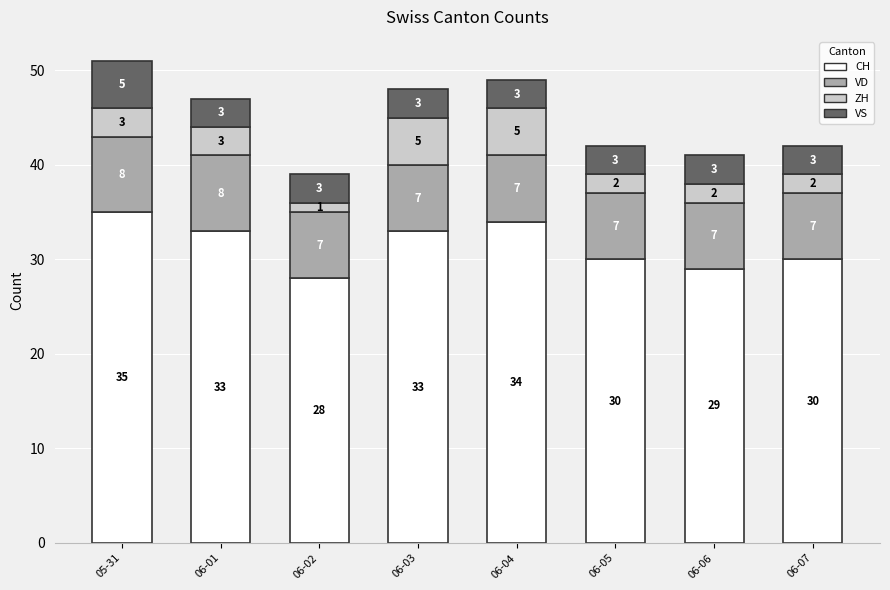

What is the lowest value of the CH series?

28